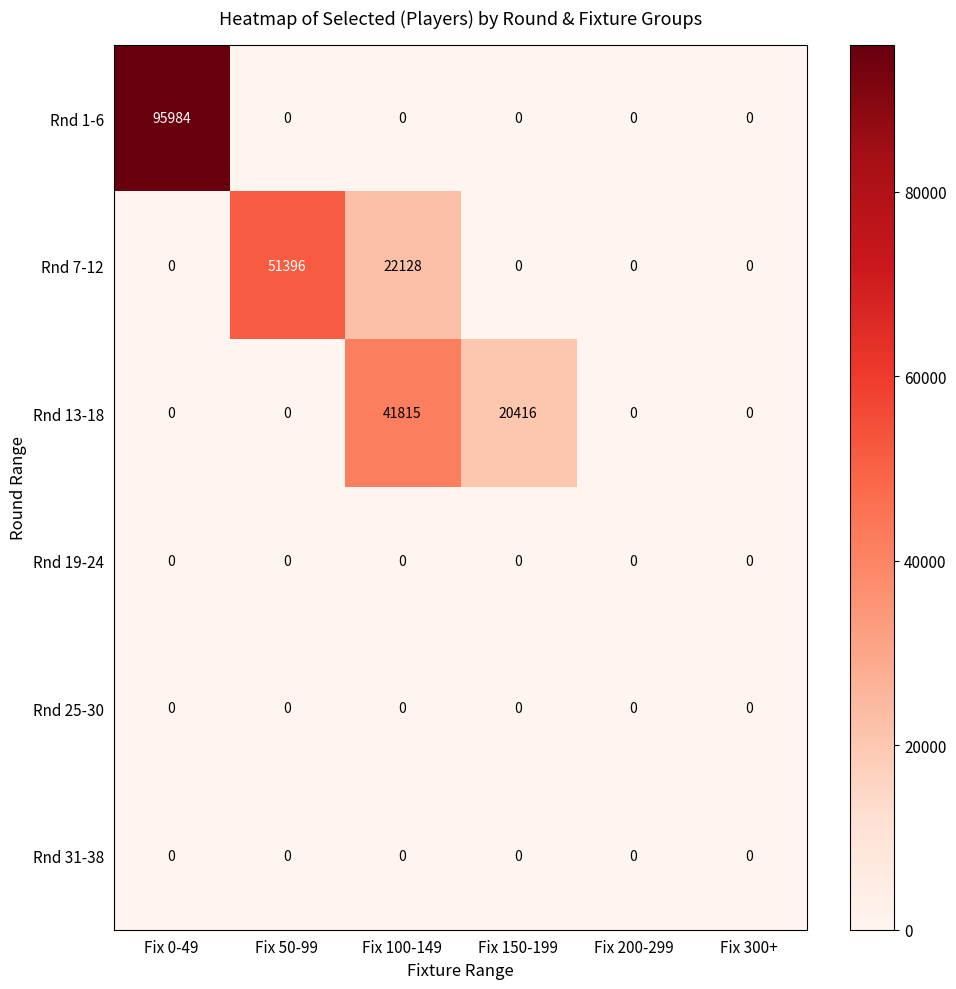

Which category has the highest value across all series?

Fix 0-49